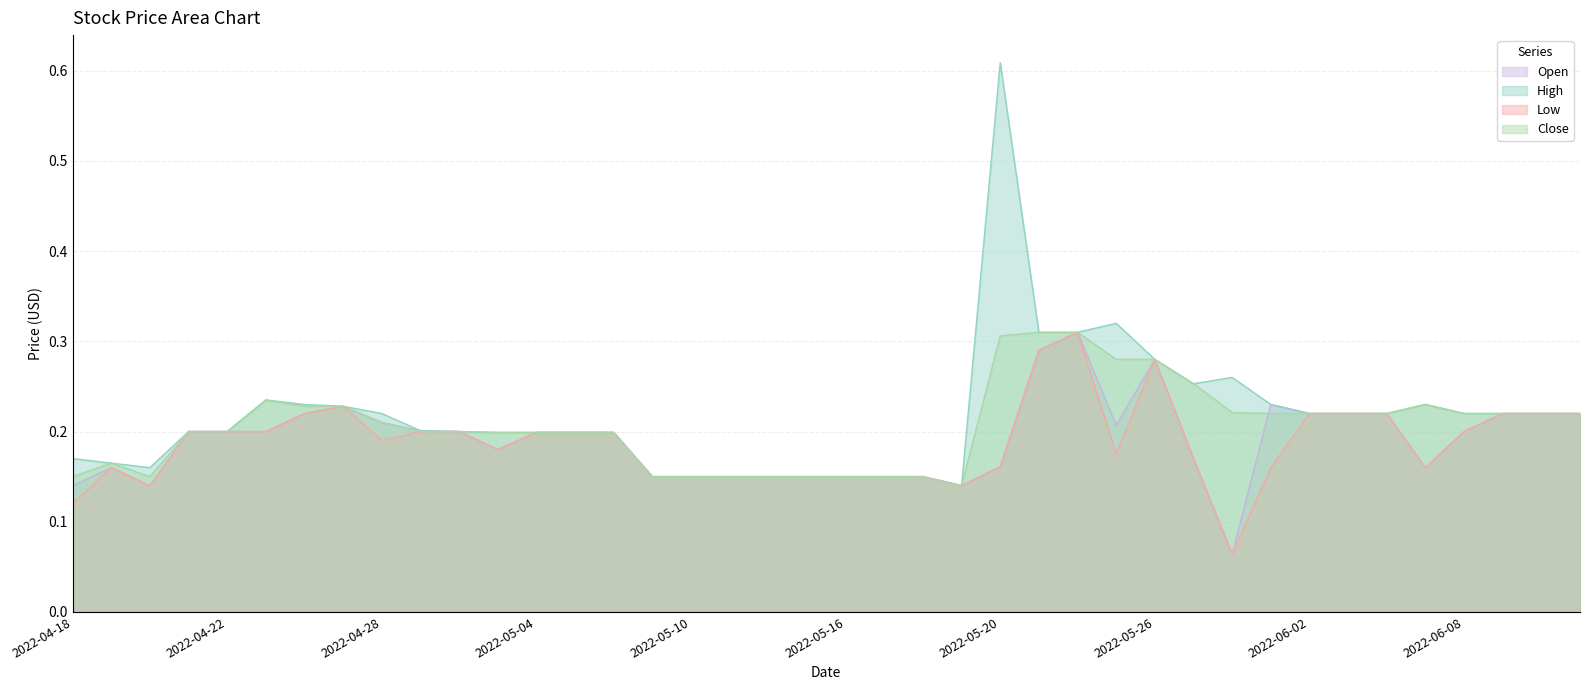

Does the chart have visible grid lines?

Yes